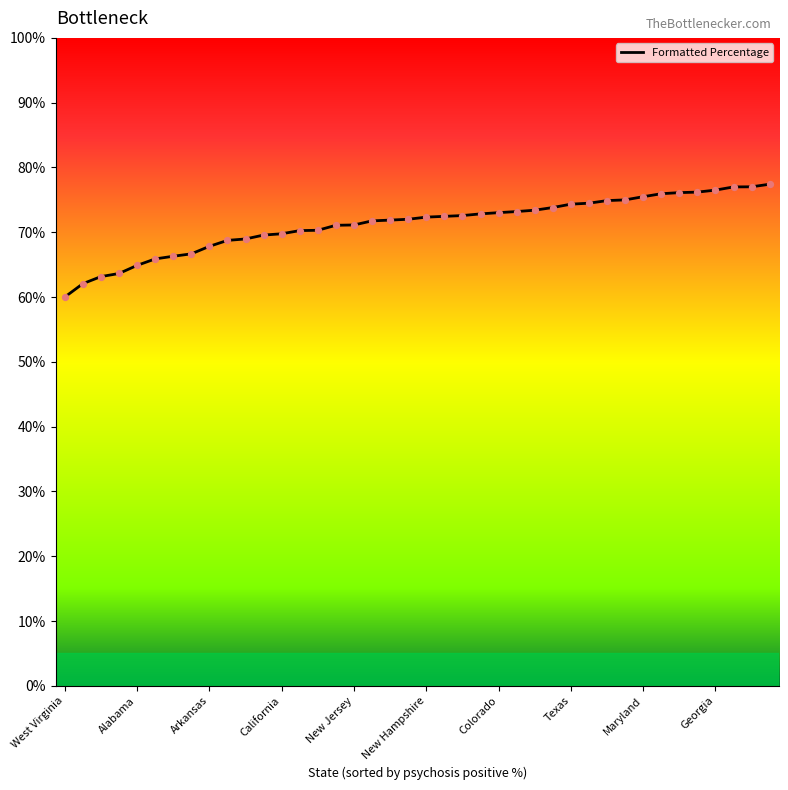

What is the minimum value shown in the chart?

60.0